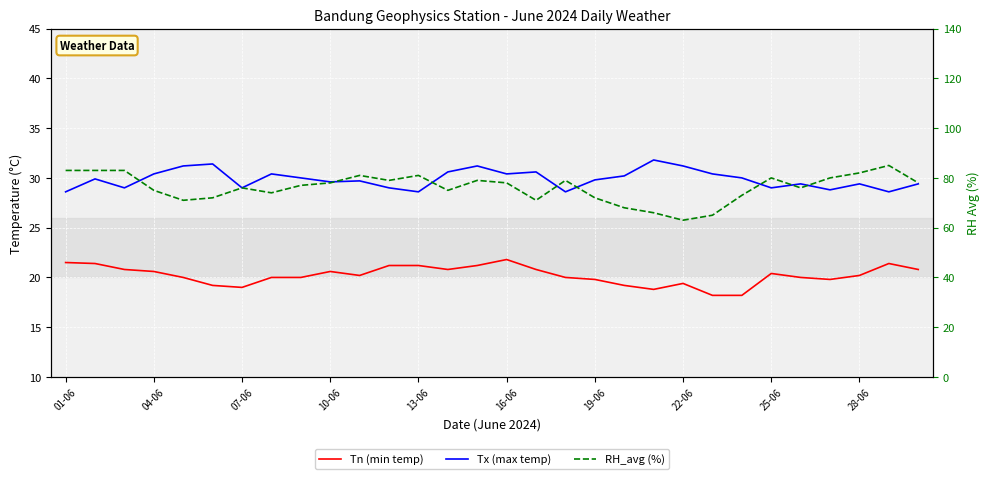

What is the highest value of the Tn (min temp) series?

21.8